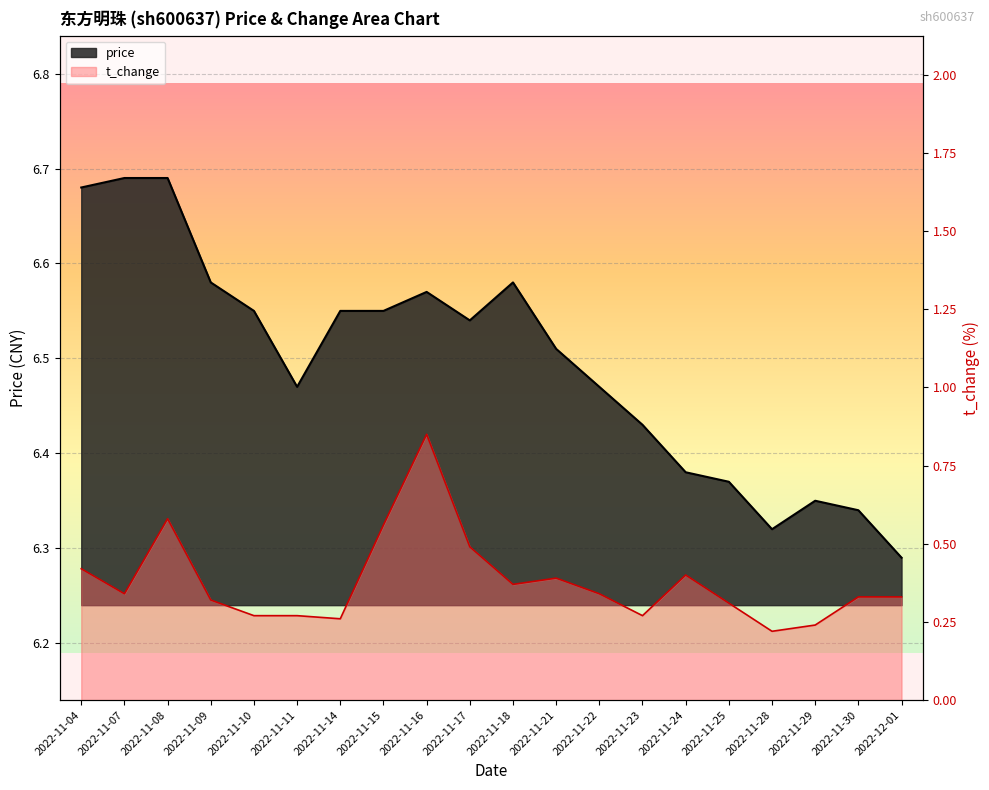

Rank the series by their average value, from lowest to highest.

t_change, price